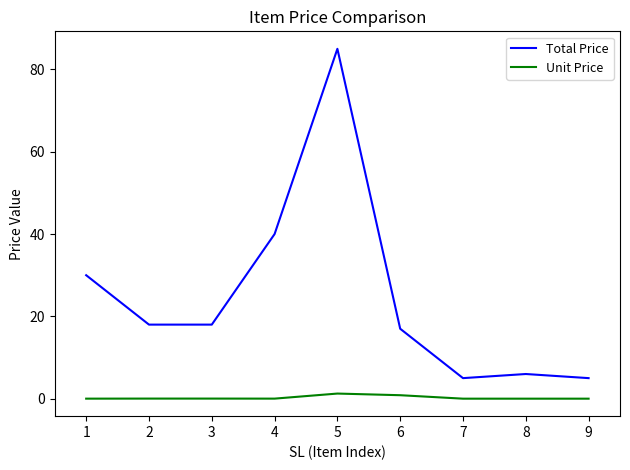

True or false: Unit Price has a value of 0.0 at 7.

True